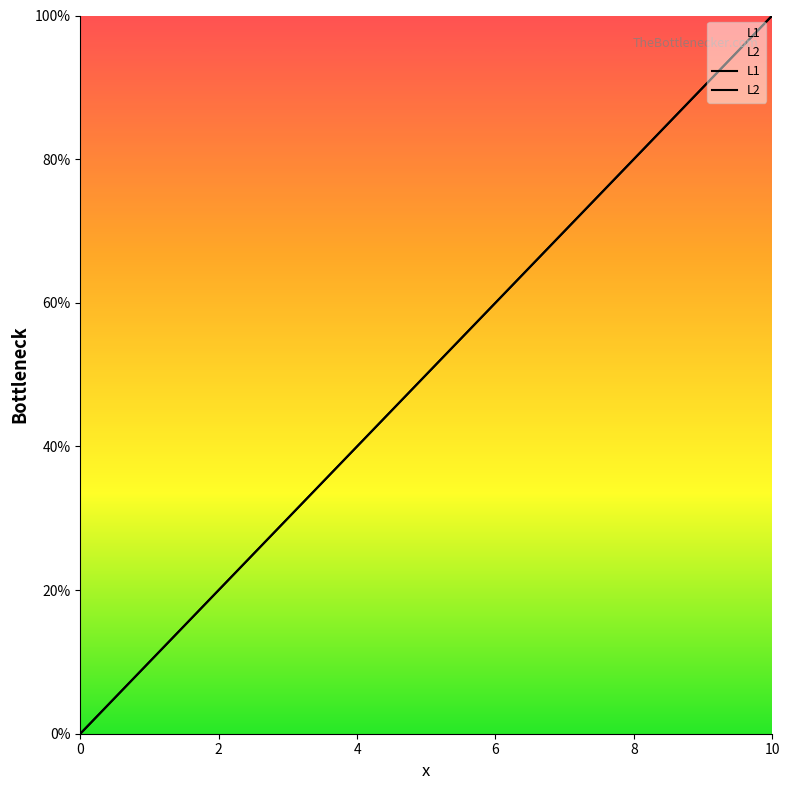

Reading right to left, transcribe all the data shown in this chart.

L1: 100.0	90.0	80.0	70.0	60.0	50.0	40.0	30.0	20.0	10.0	0.0
L2: 100.0	90.0	80.0	70.0	60.0	50.0	40.0	30.0	20.0	10.0	0.0